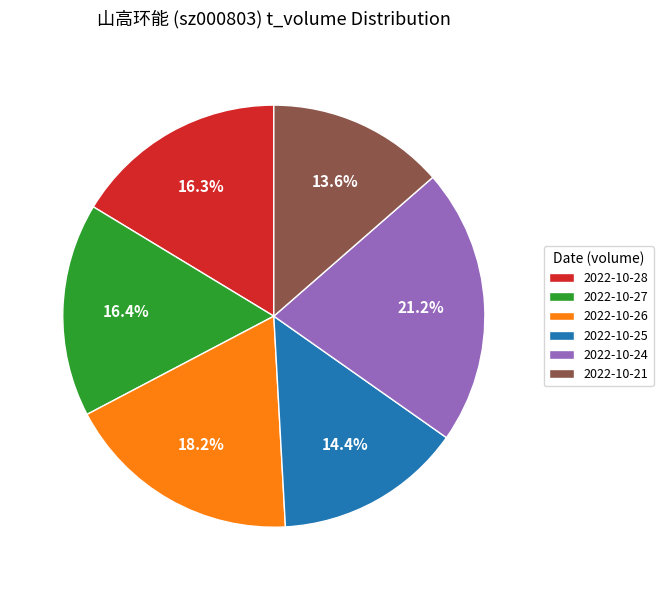

Which slice is the smallest?

2022-10-21